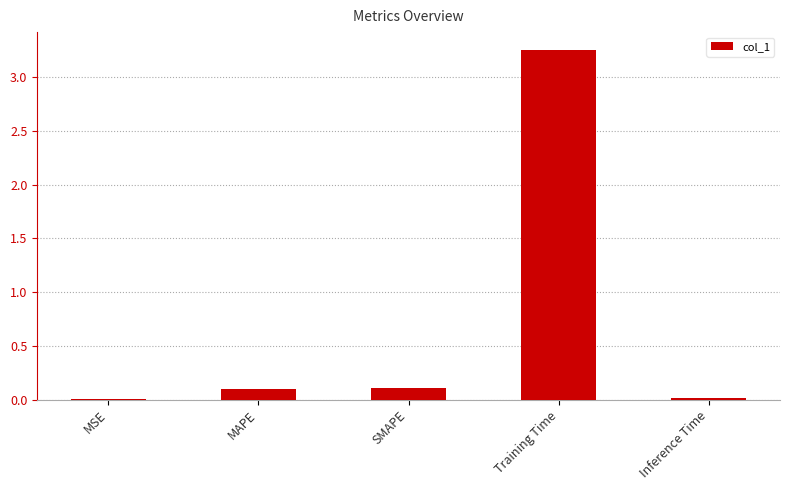

True or false: the data shows 0.1 at MAPE.

True